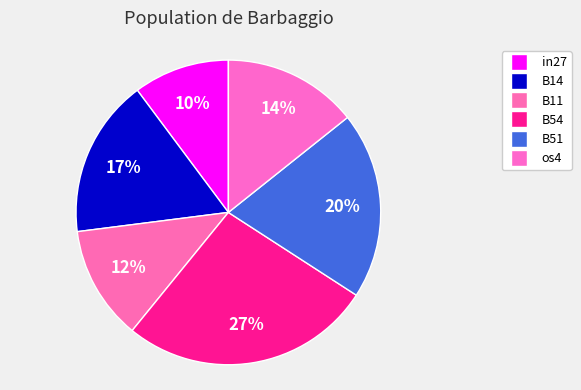

How many slices are in this pie chart?

6